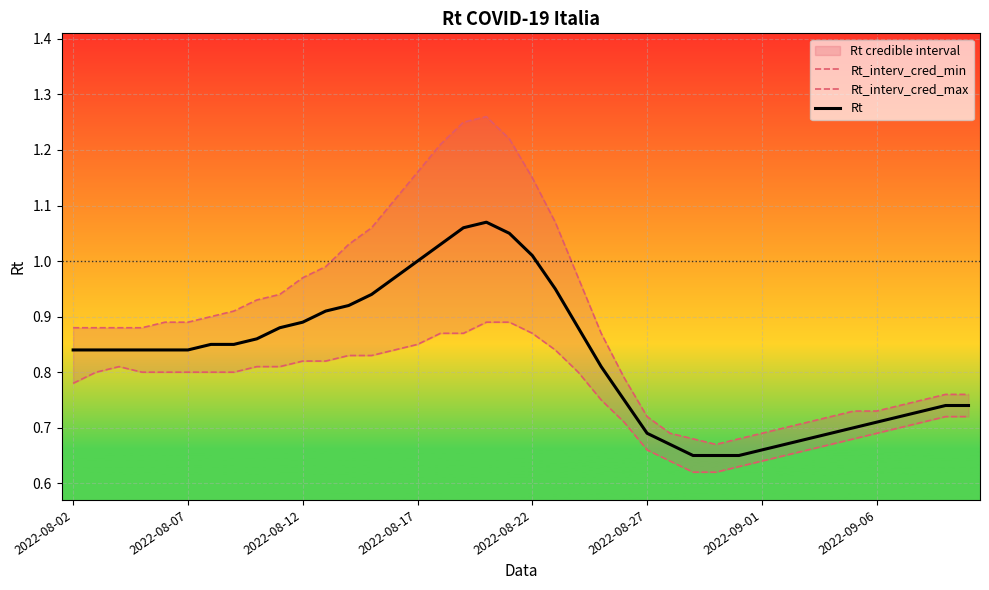

What is the maximum value shown in the chart?

1.3